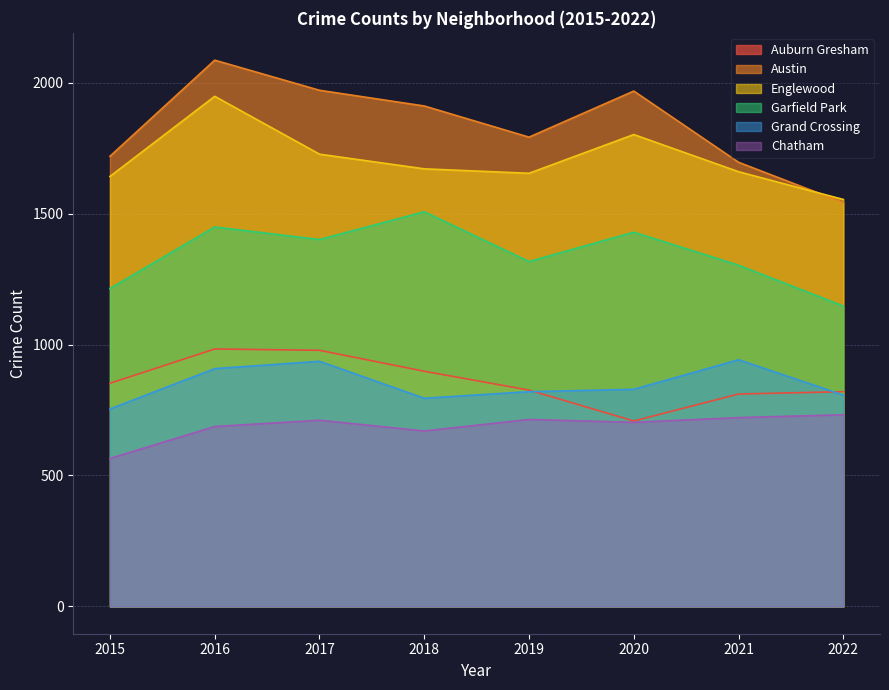

What is the difference between the highest and lowest values at 2015?

1154